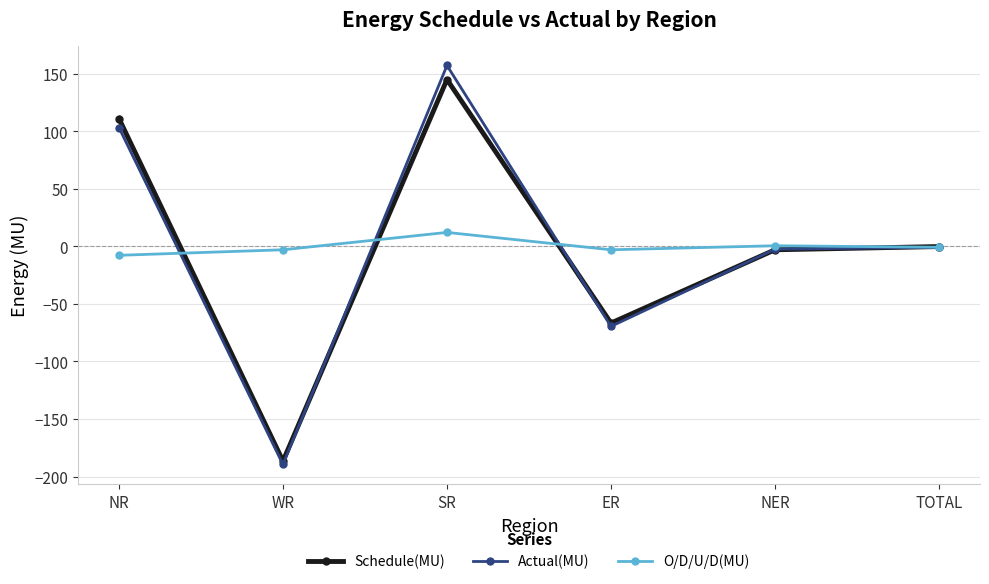

What is the difference between the maximum and minimum values in the Schedule(MU) series?

331.7